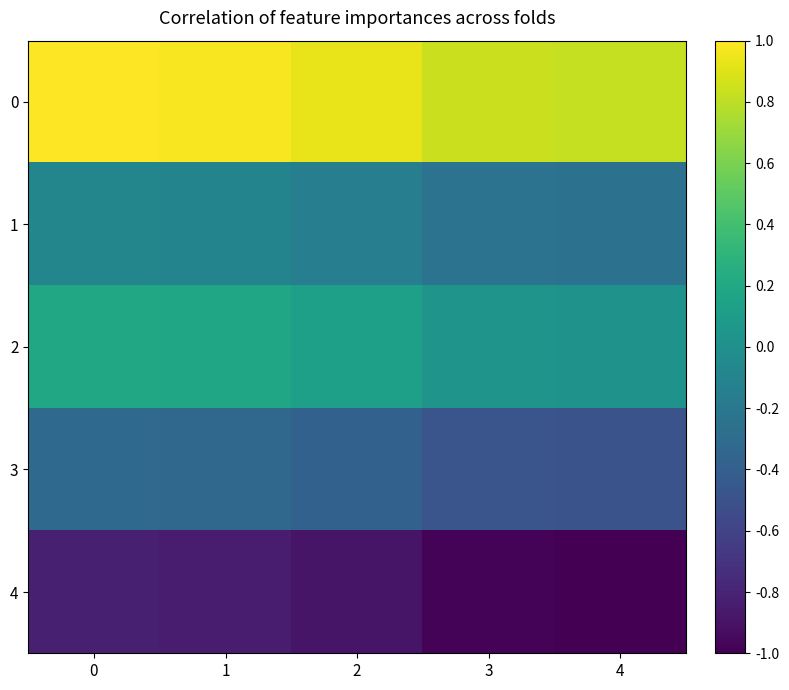

Which series has the largest range (max minus min)?

row_0